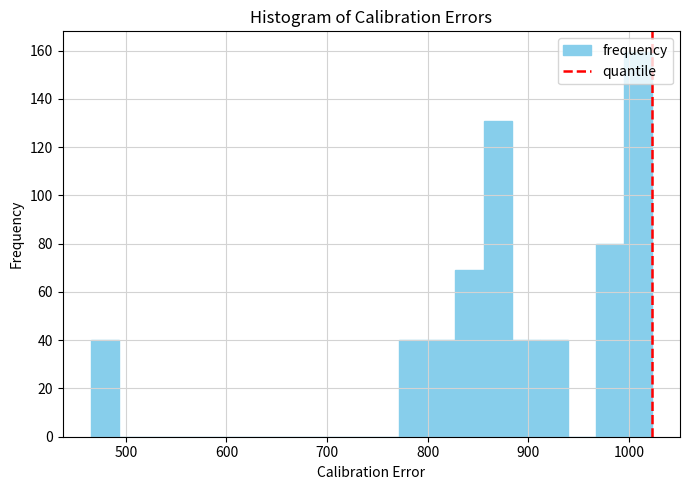

Read against the x-axis, roughly where is the centre of the tallest bar?

1010